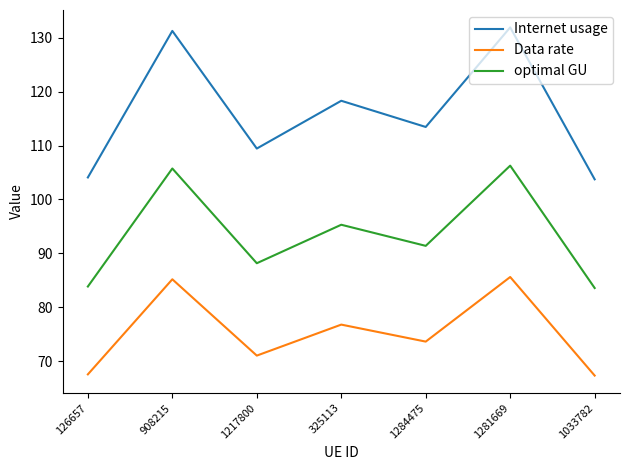

Rank the series by their average value, from lowest to highest.

Data rate, optimal GU, Internet usage